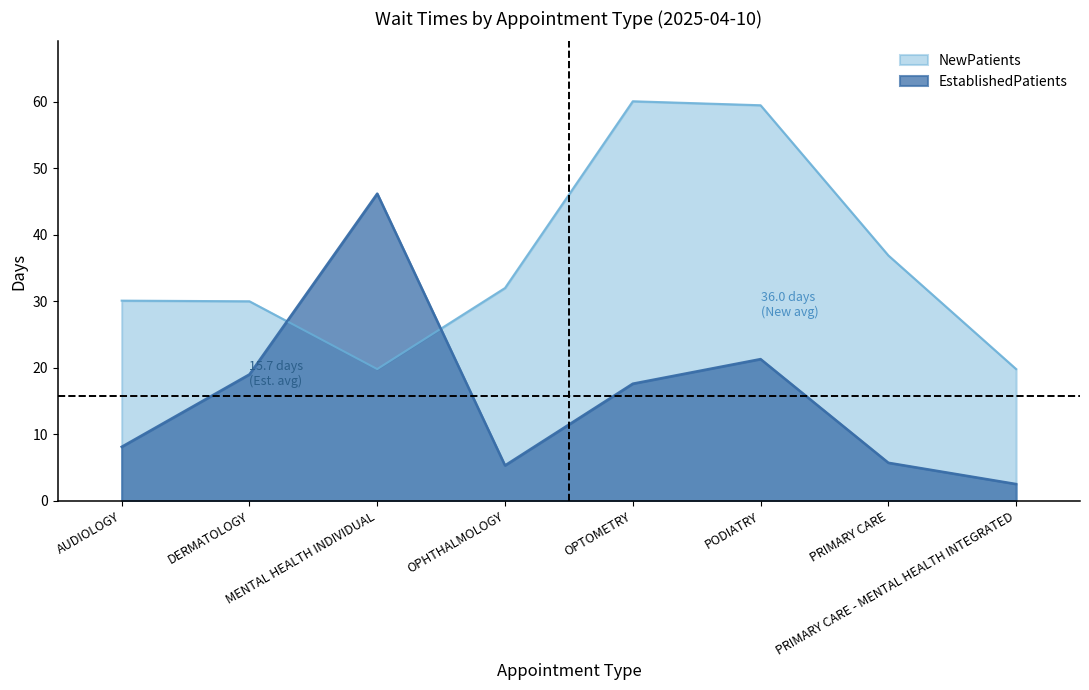

At how many categories does at least one series exceed 52?

2